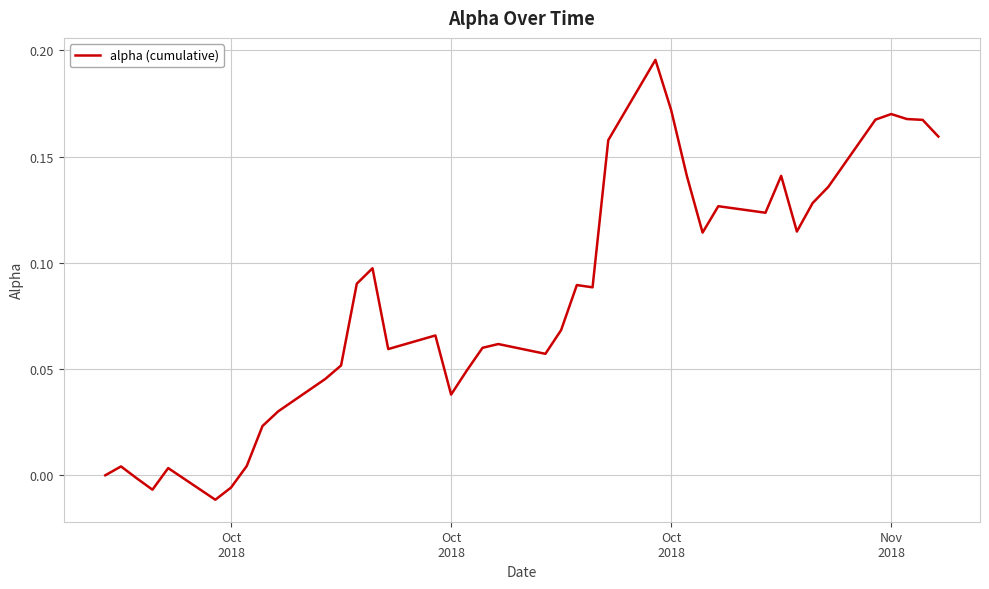

Is this an area chart (filled region under the line)?

No